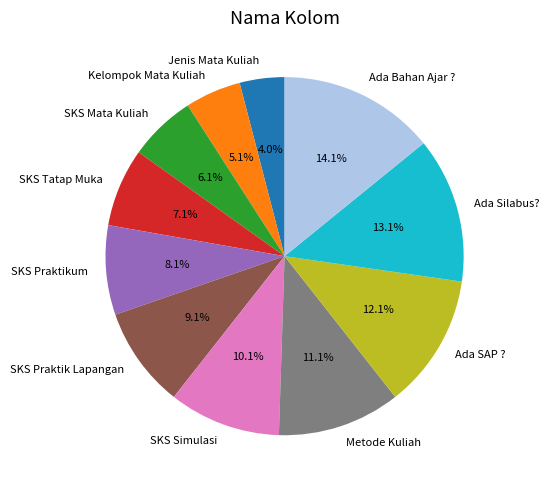

The Jenis Mata Kuliah slice represents 12% of the pie. True or false?

False